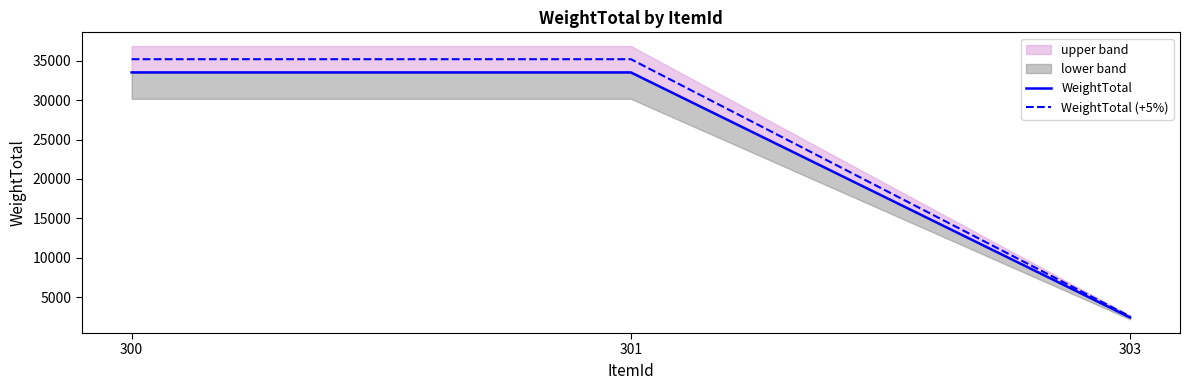

Reading left to right, list all the values displayed in this chart.

WeightTotal: 33517.0	33517.0	2424.0
WeightTotal (+5%): 35192.8	35192.8	2545.2